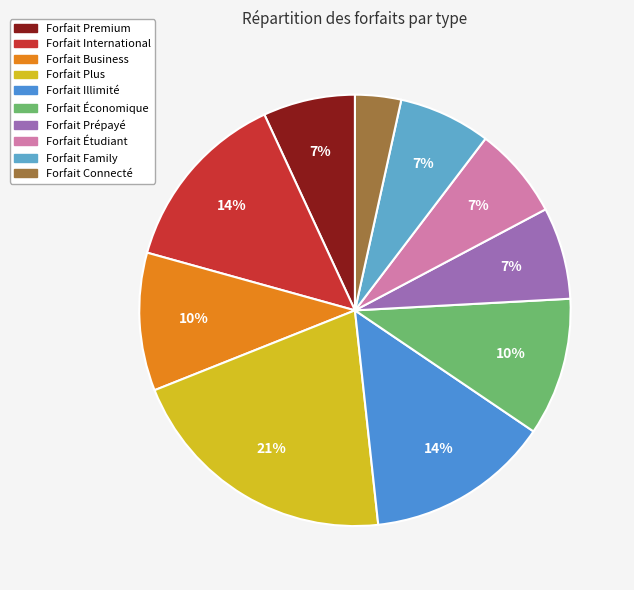

Does any single category account for the majority?

No